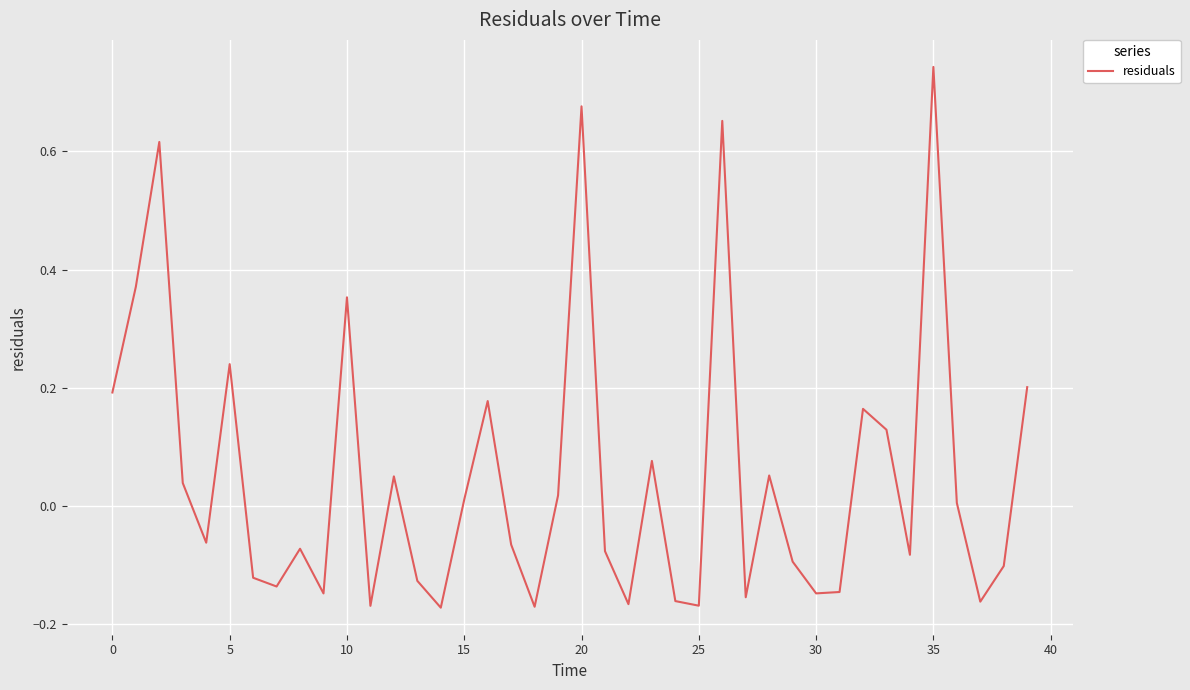

How many negative values are there?

21